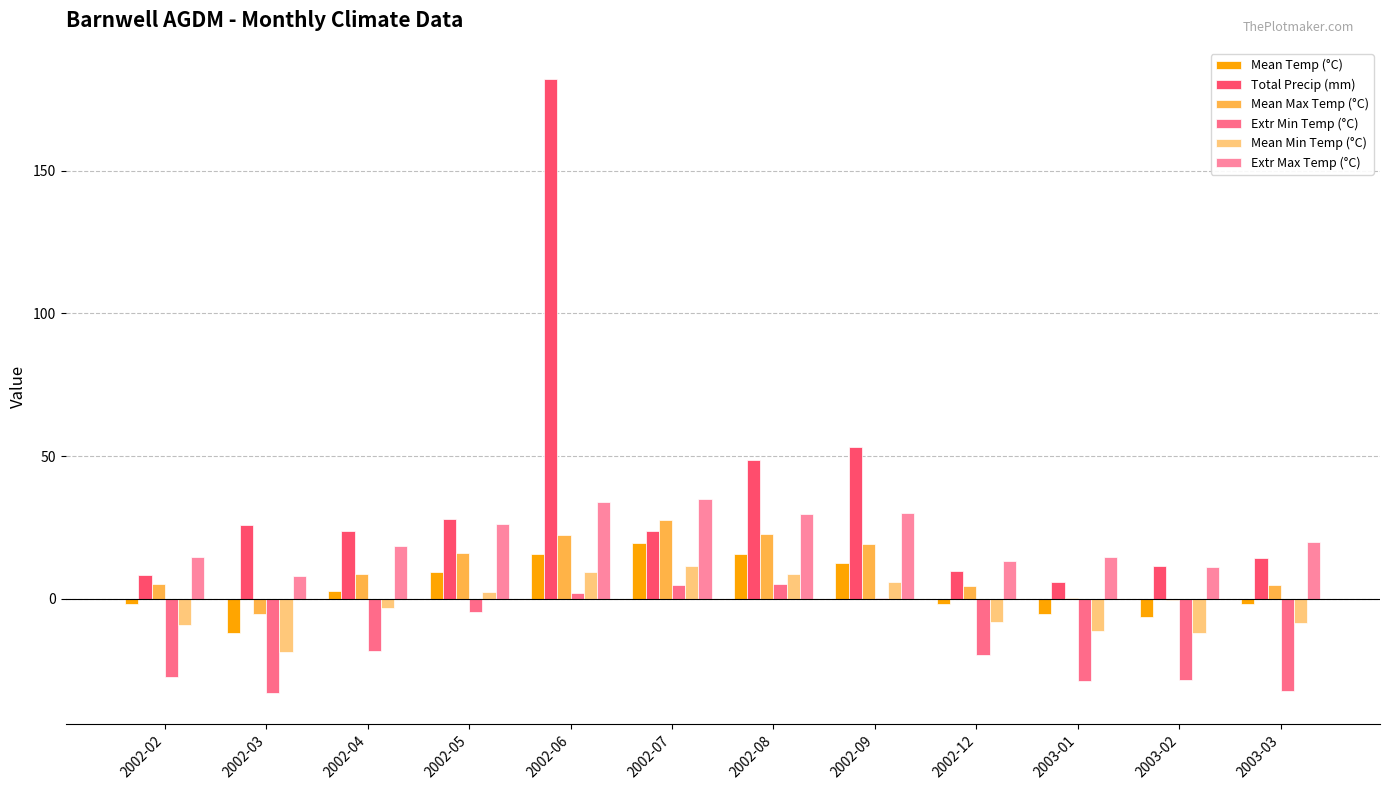

Reading left to right, what are all the values shown in this chart?

Mean Temp (°C): 2002-02=-2.0	2002-03=-12.0	2002-04=2.7	2002-05=9.3	2002-06=15.8	2002-07=19.5	2002-08=15.7	2002-09=12.4	2002-12=-1.9	2003-01=-5.5	2003-02=-6.3	2003-03=-1.8
Total Precip (mm): 2002-02=8.2	2002-03=25.9	2002-04=23.6	2002-05=27.9	2002-06=182.3	2002-07=23.7	2002-08=48.7	2002-09=53.0	2002-12=9.8	2003-01=5.8	2003-02=11.4	2003-03=14.4
Mean Max Temp (°C): 2002-02=5.2	2002-03=-5.2	2002-04=8.7	2002-05=16.1	2002-06=22.2	2002-07=27.7	2002-08=22.7	2002-09=19.1	2002-12=4.4	2003-01=0.3	2003-02=-0.4	2003-03=4.7
Extr Min Temp (°C): 2002-02=-27.4	2002-03=-33.2	2002-04=-18.2	2002-05=-4.6	2002-06=2.0	2002-07=4.8	2002-08=5.0	2002-09=0.3	2002-12=-19.6	2003-01=-28.7	2003-02=-28.4	2003-03=-32.4
Mean Min Temp (°C): 2002-02=-9.2	2002-03=-18.8	2002-04=-3.3	2002-05=2.4	2002-06=9.3	2002-07=11.3	2002-08=8.6	2002-09=5.7	2002-12=-8.2	2003-01=-11.2	2003-02=-12.1	2003-03=-8.4
Extr Max Temp (°C): 2002-02=14.7	2002-03=7.8	2002-04=18.5	2002-05=26.1	2002-06=33.9	2002-07=35.1	2002-08=29.8	2002-09=30.0	2002-12=13.1	2003-01=14.7	2003-02=11.0	2003-03=20.0